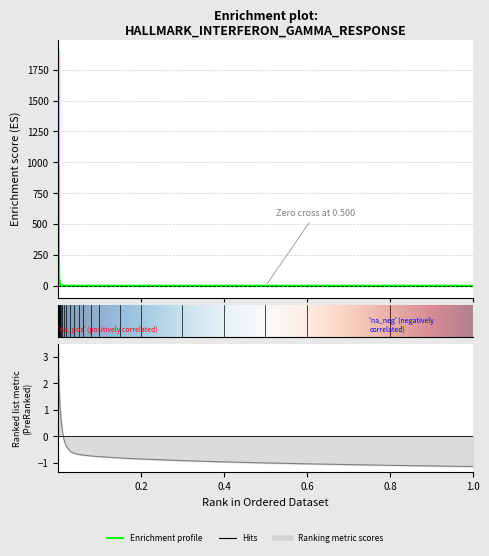

What is the sum of the values at 0.002 and 0.006?

268.7